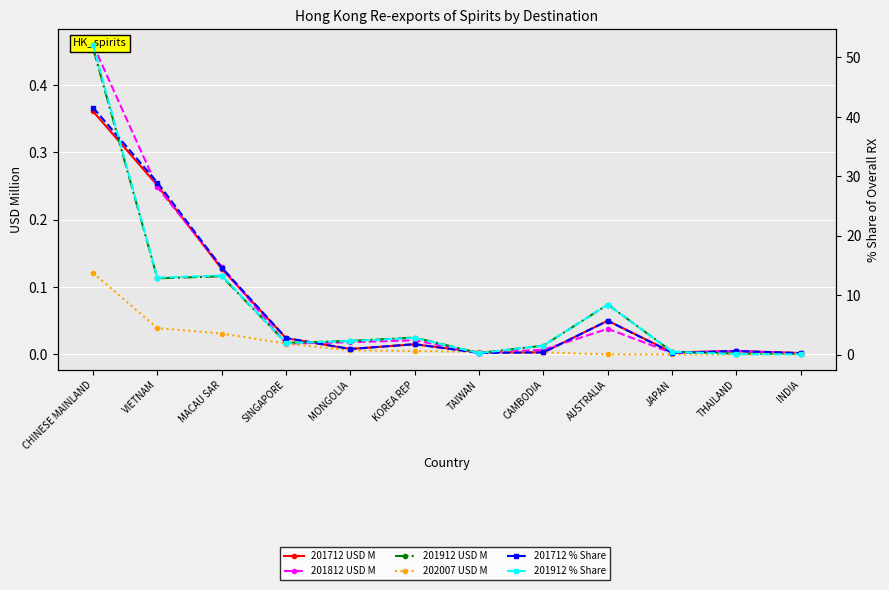

Is it true that 202007 USD M equals 0.2 at CHINESE MAINLAND?

False